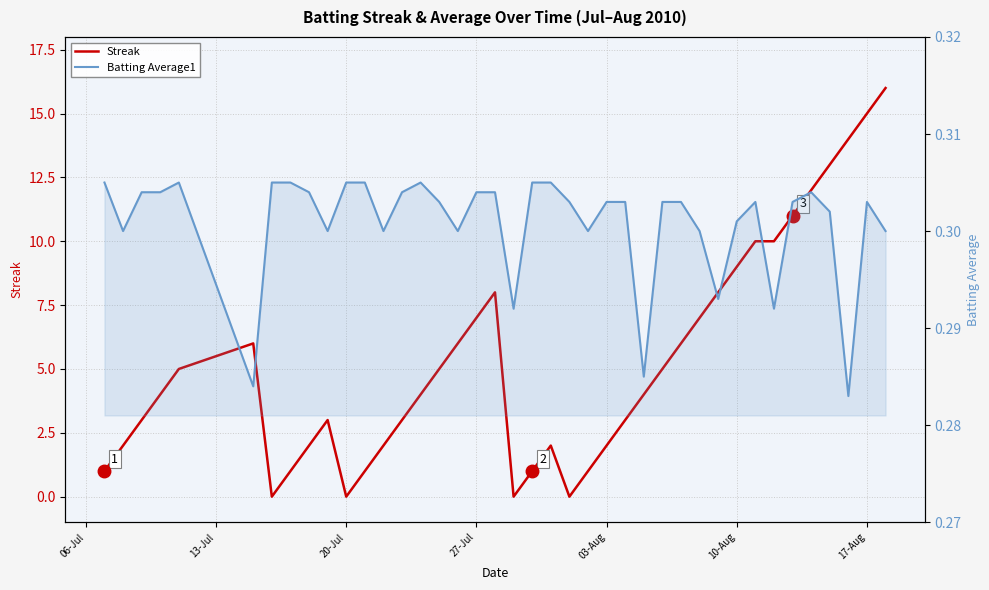

Does the chart have visible grid lines?

Yes